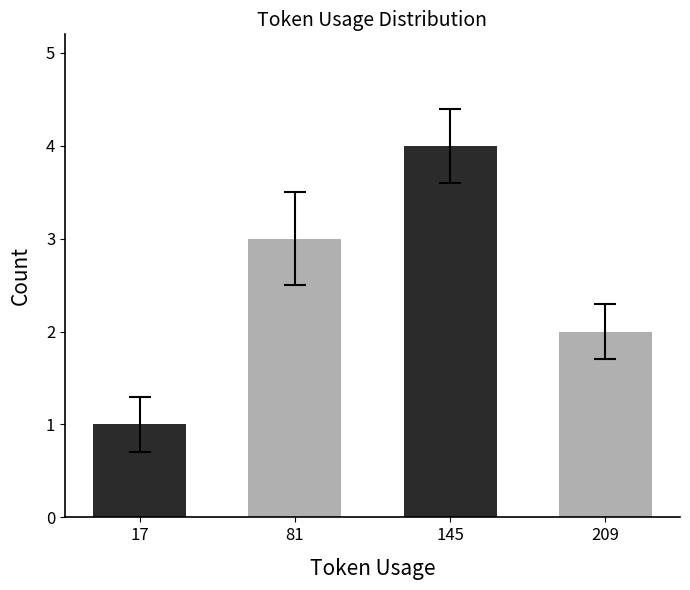

Between 145 and 81, which is larger?

145